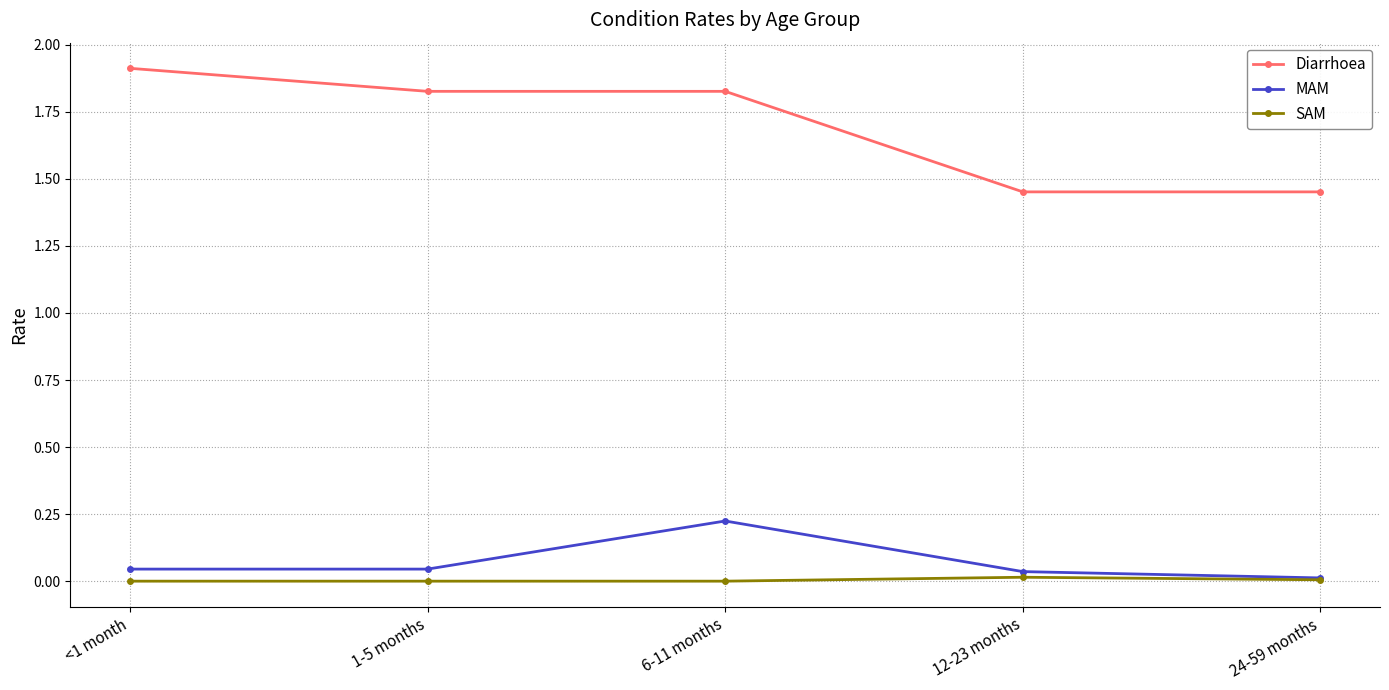

What is the difference between the highest and lowest values at 12-23 months?

1.4